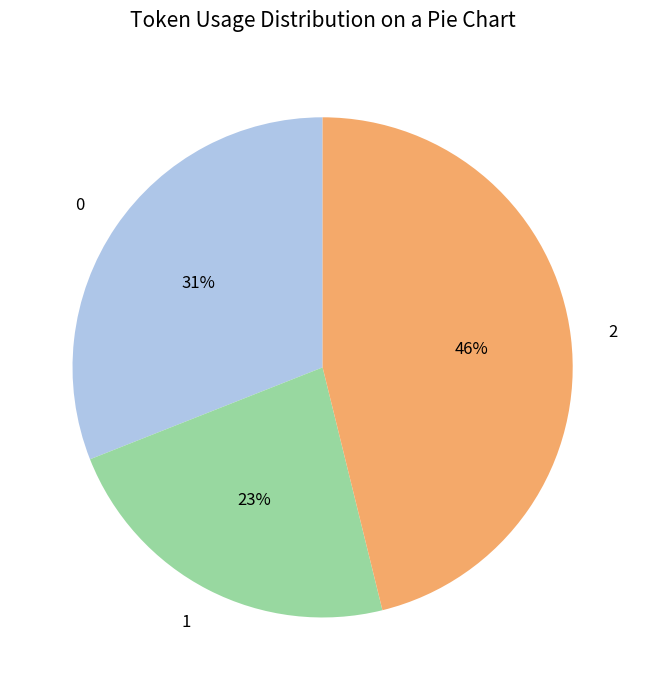

Which category has the biggest portion of the pie?

2